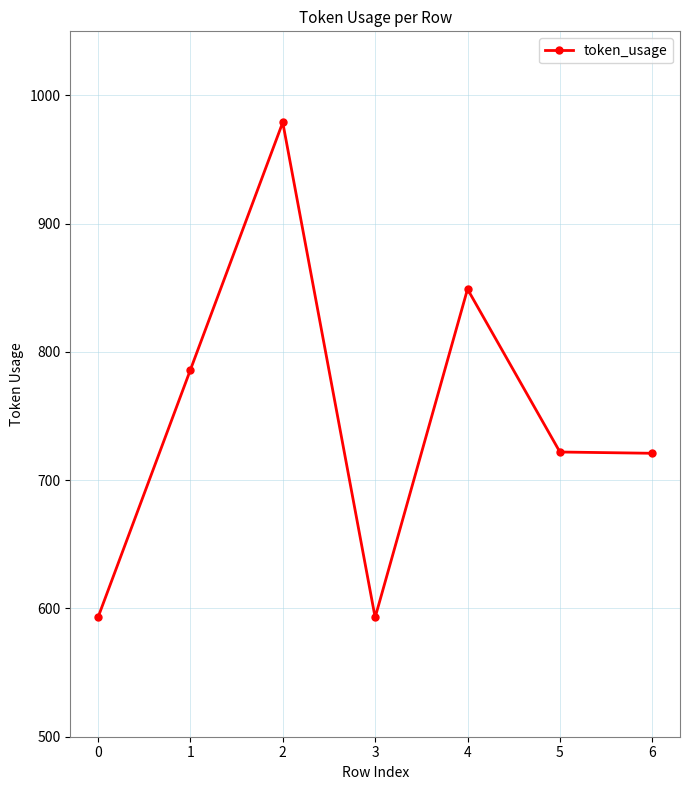

At which label does the data first exceed 722?

1